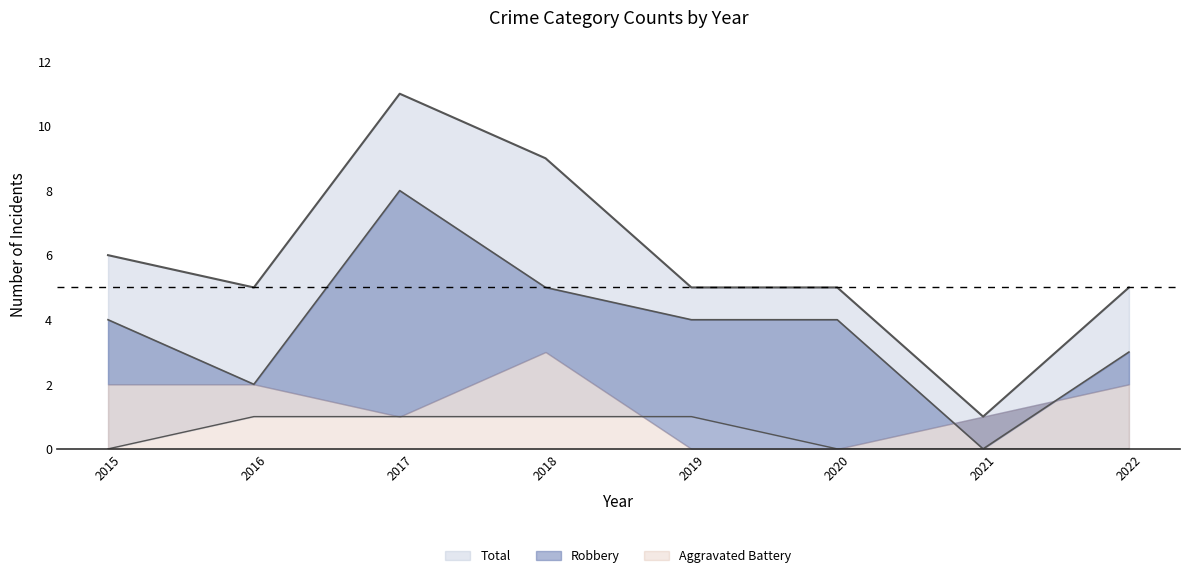

How many interior local valleys does the Robbery series have?

2